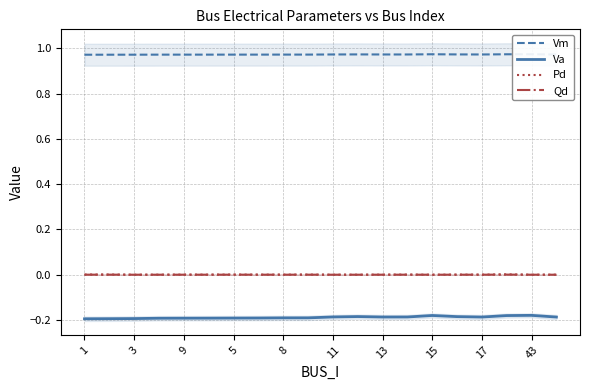

The value of Pd at 5 is 0.0. True or false?

True